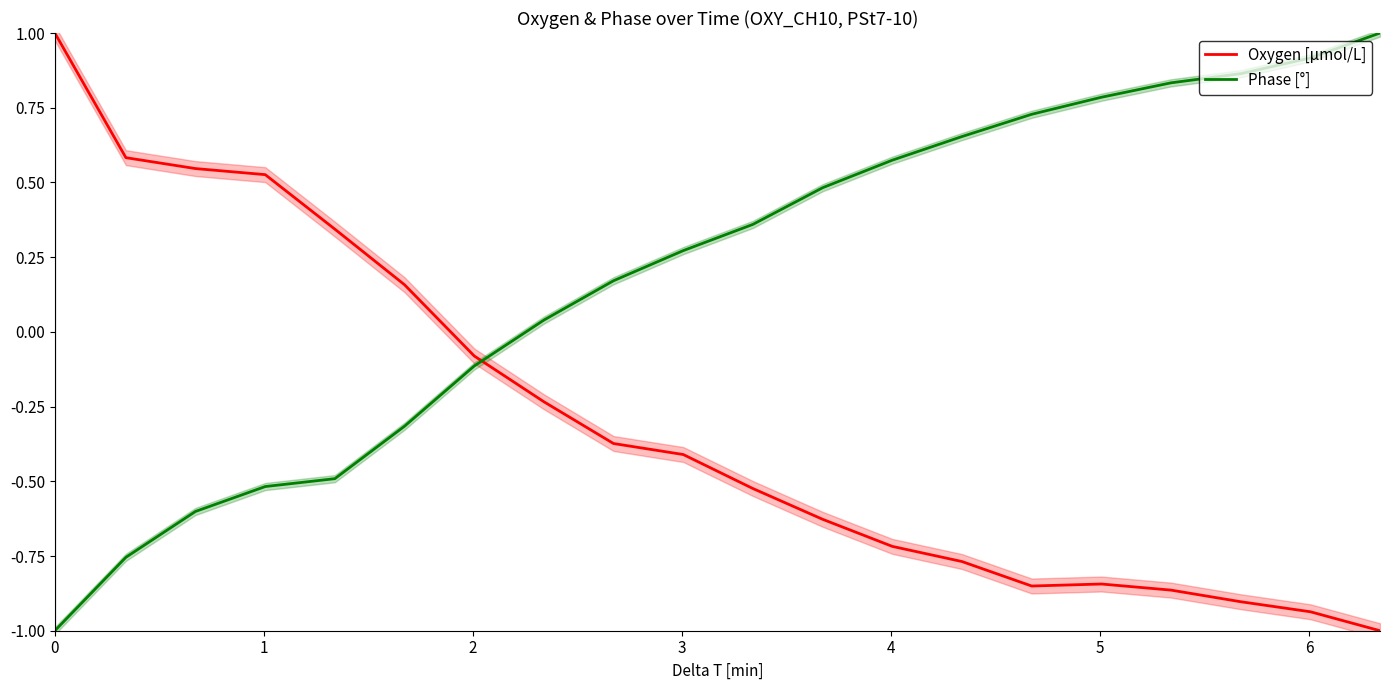

After their last crossing, which series has the higher values: Oxygen [μmol/L] or Phase [°]?

Phase [°]